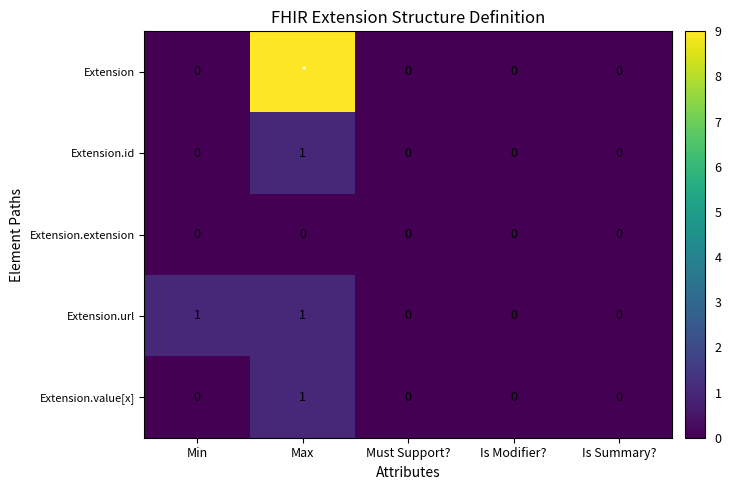

The Extension.url series shows 0 at Is Modifier?. True or false?

True